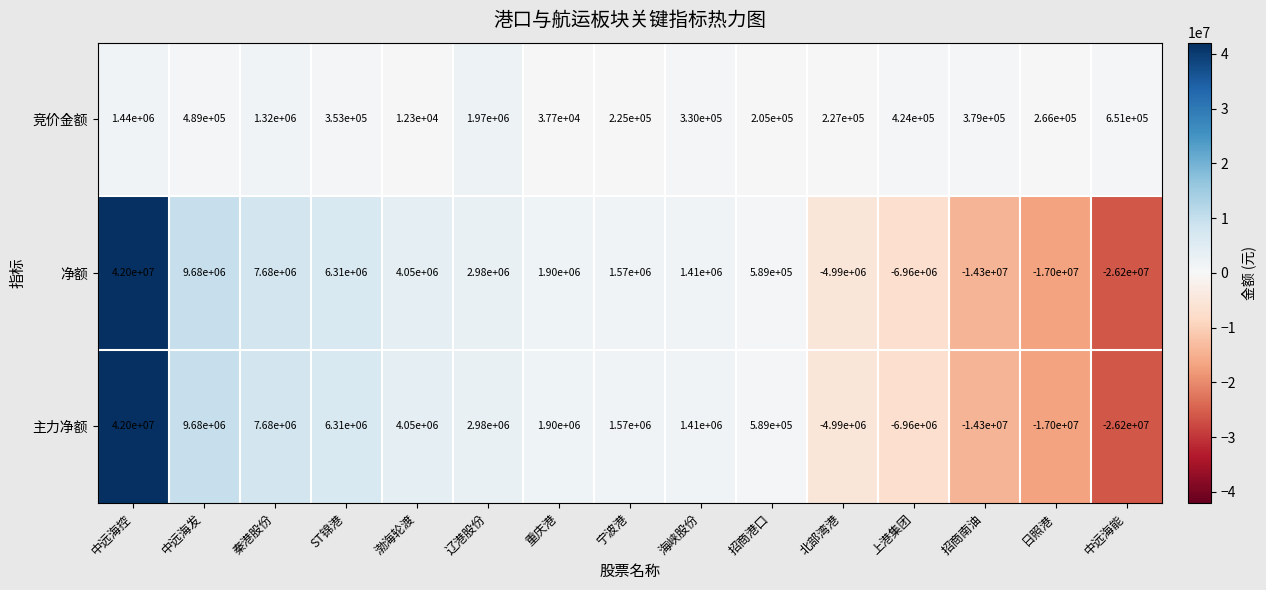

Is the value of 净额 at 日照港 greater than the value of 竞价金额 at 北部湾港?

No